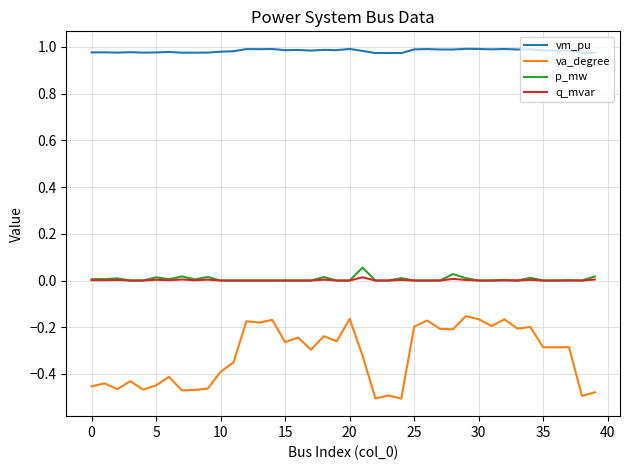

True or false: p_mw and vm_pu intersect in this chart.

False